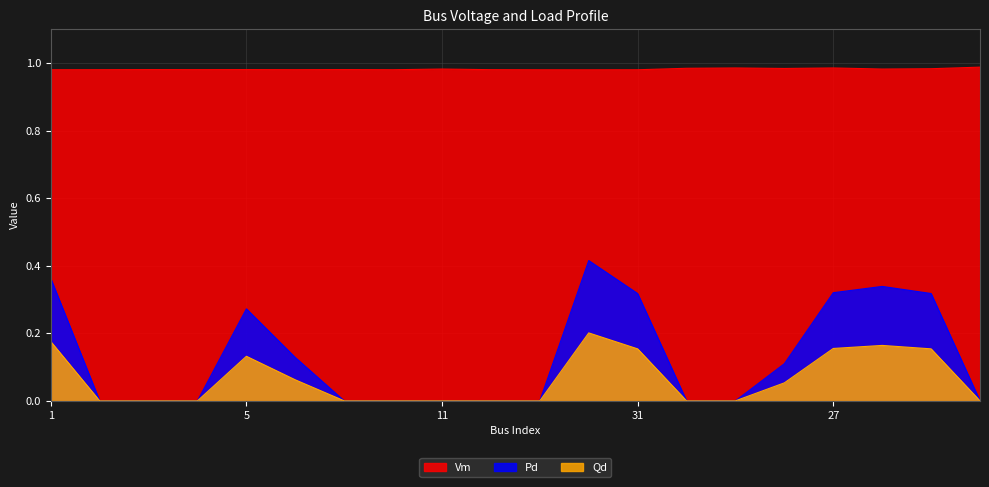

What is the highest value of the Vm series?

1.0